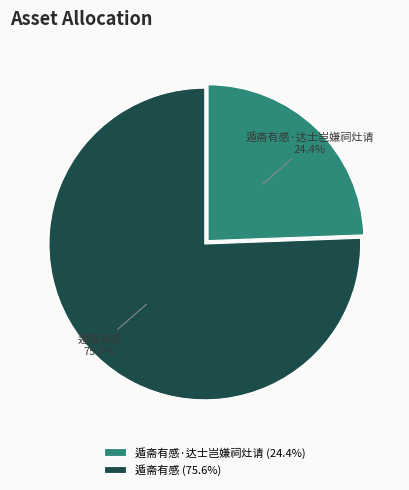

How many slices are in this pie chart?

2